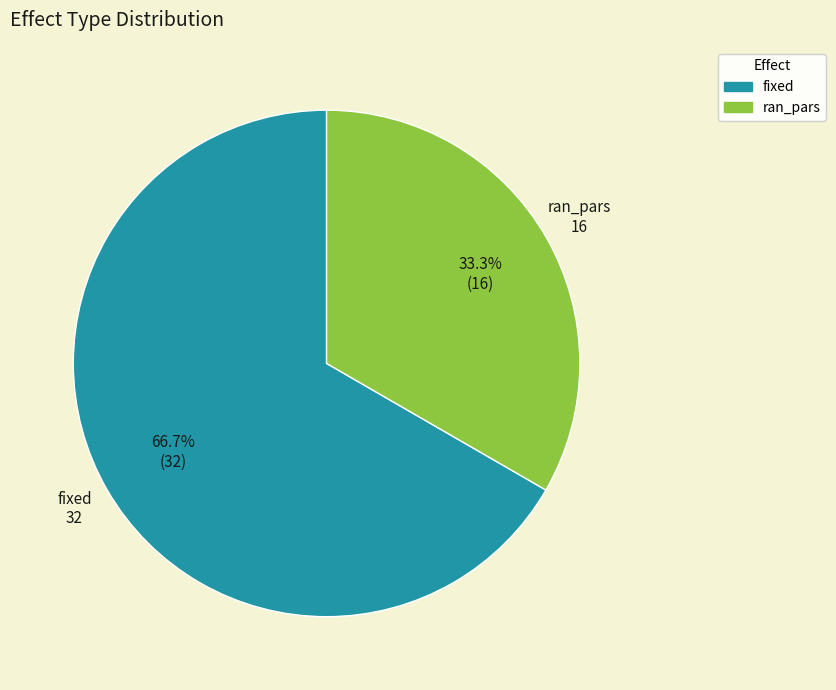

How many slices are in this pie chart?

2